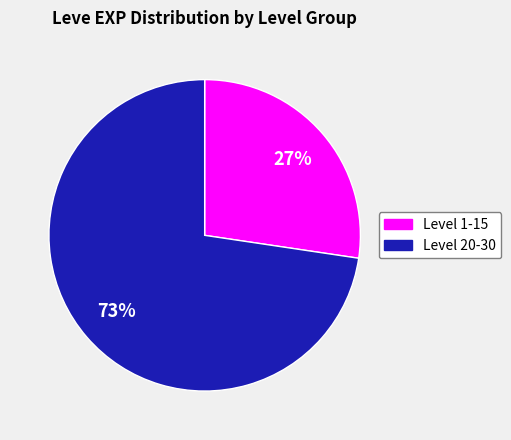

Is there any slice that represents more than half of the pie?

Yes